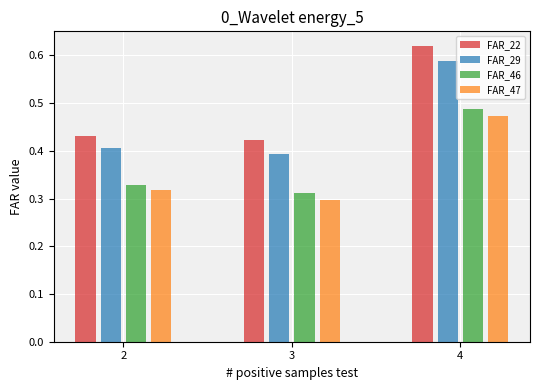

What is the difference between the highest and lowest values at 3?

0.1